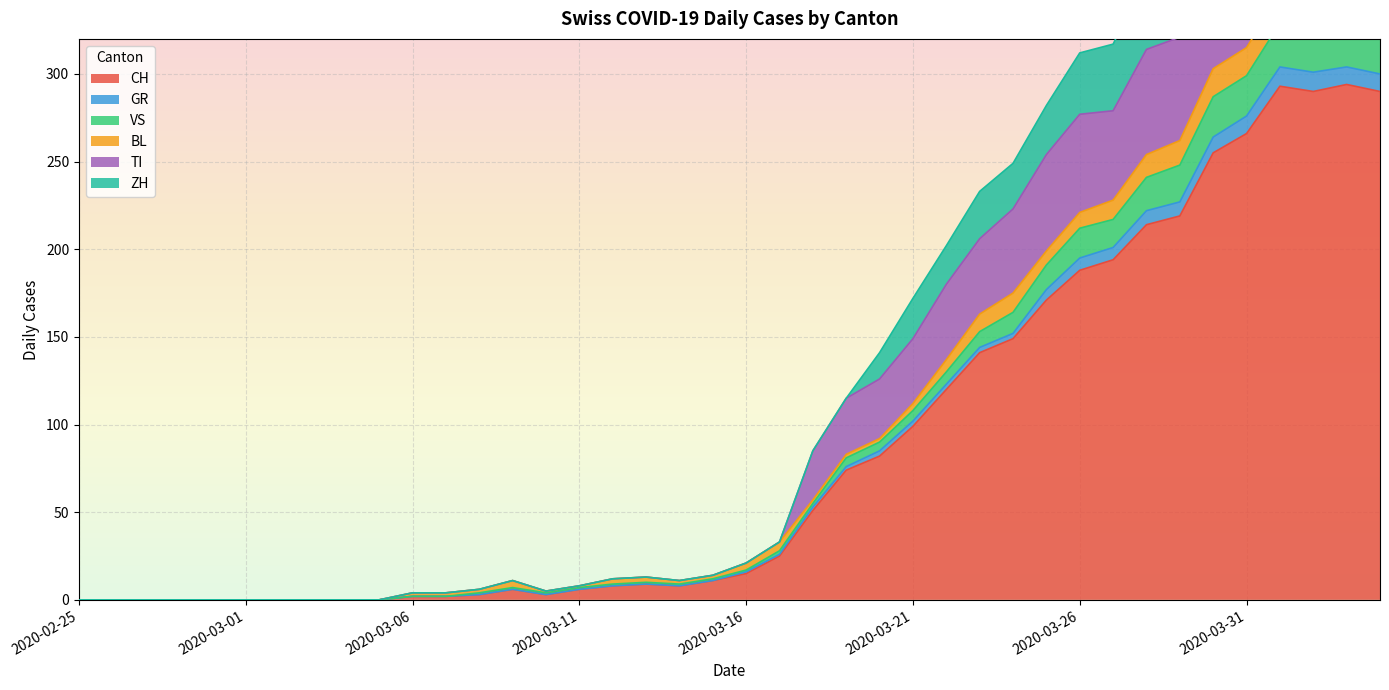

At which category does ZH reach its first local peak?

2020-03-09